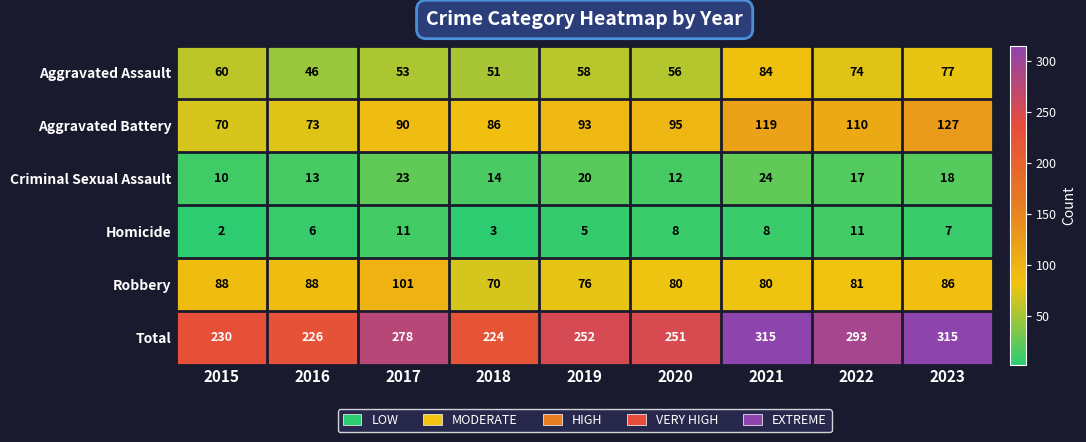

Rank the series at 2017 from highest to lowest value.

Total, Robbery, Aggravated Battery, Aggravated Assault, Criminal Sexual Assault, Homicide